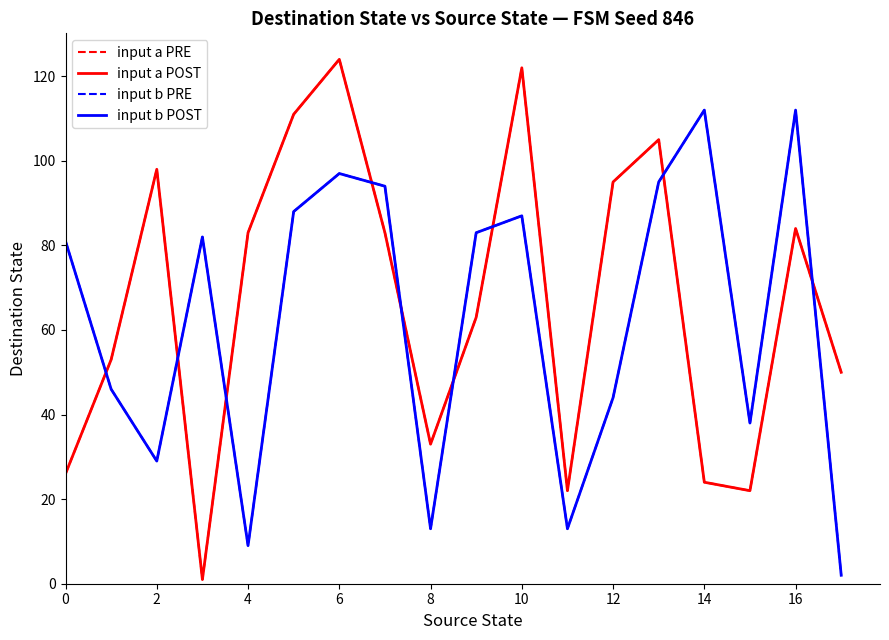

Does the chart display data point markers on the line(s)?

No